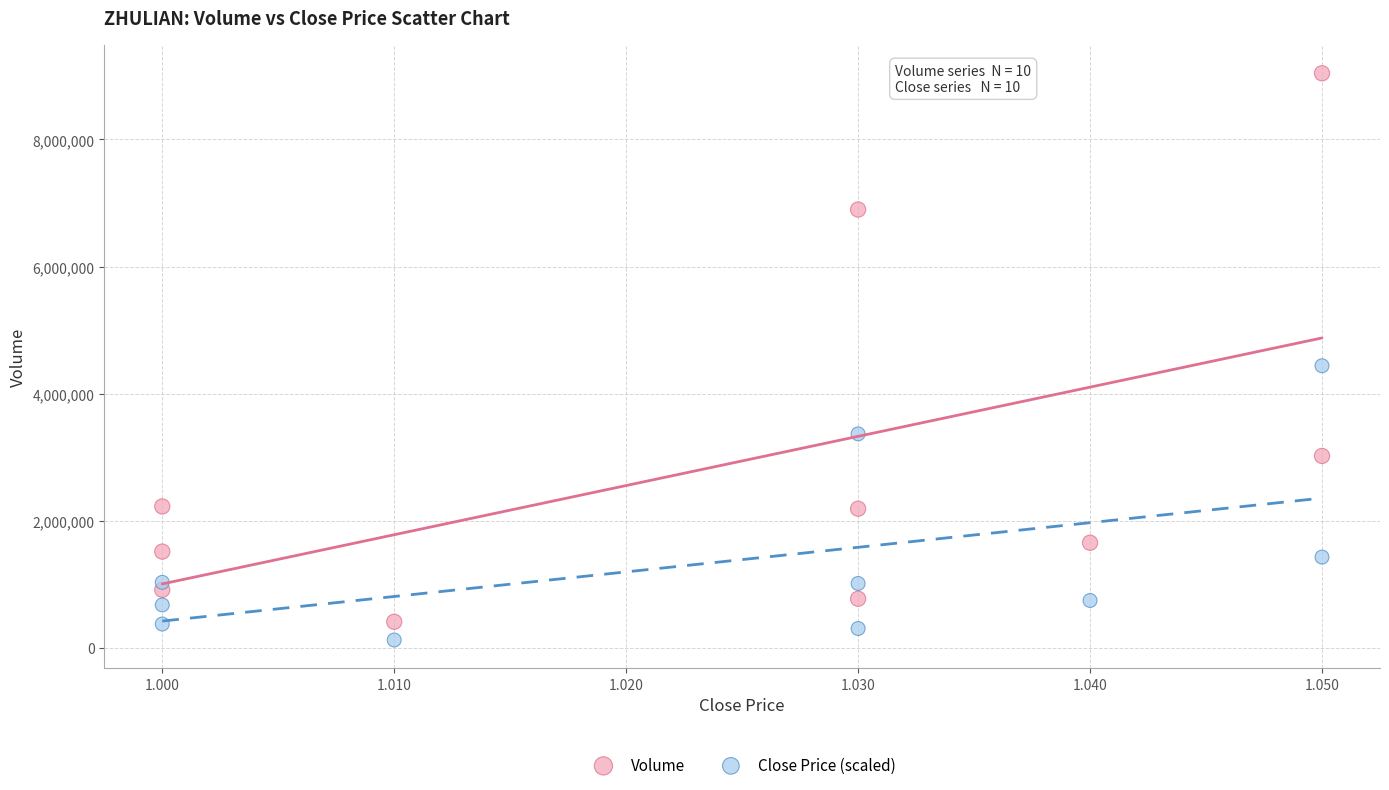

Which series has the largest Y range (max minus min)?

Volume